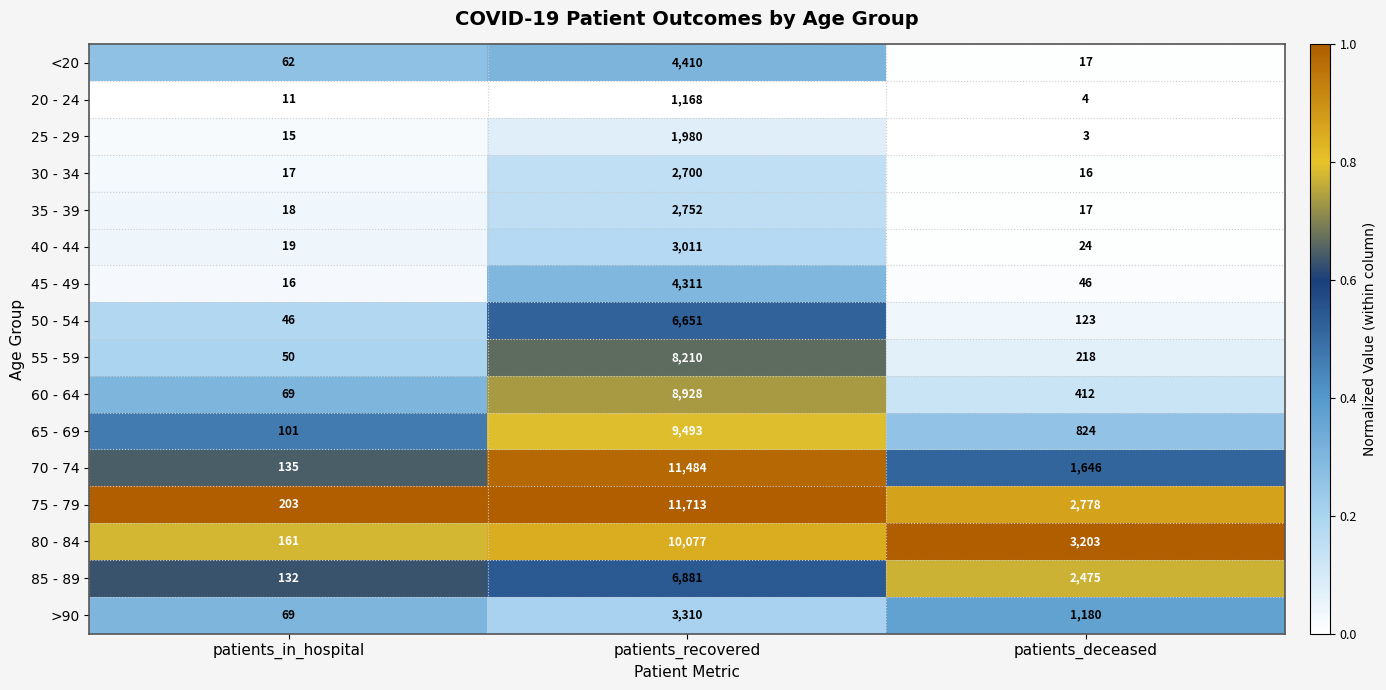

Which series has the largest range (max minus min)?

75 - 79